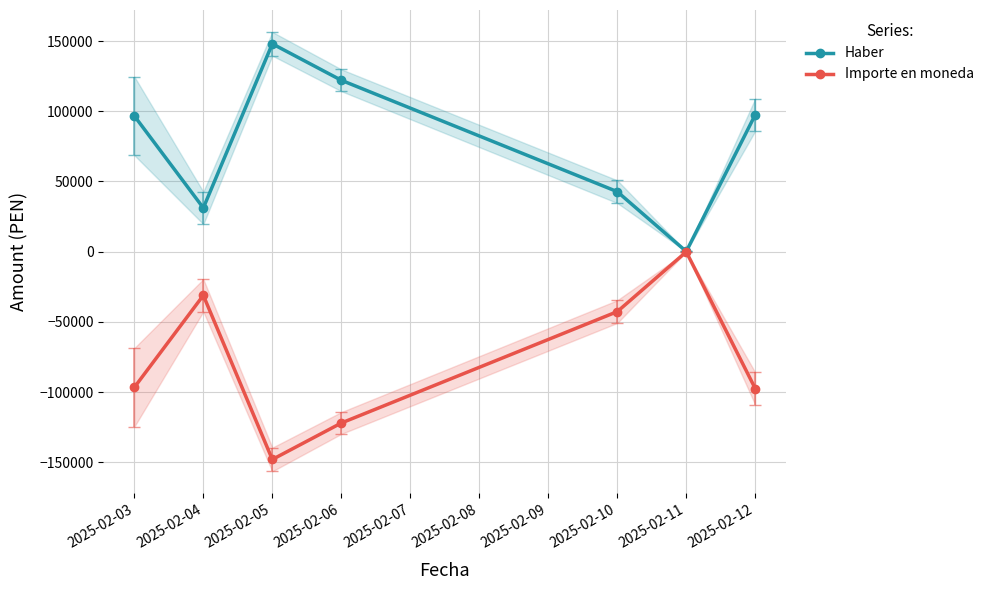

What is the highest value of the Importe en moneda series?

-125.8